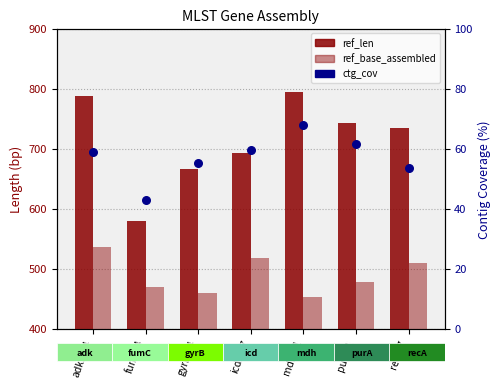

Which series has the largest total across all categories?

ref_len